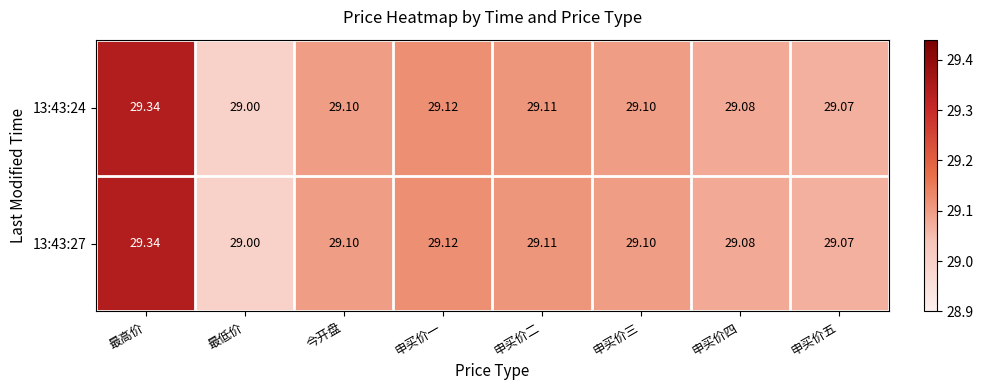

What is the minimum value shown in the chart?

29.0